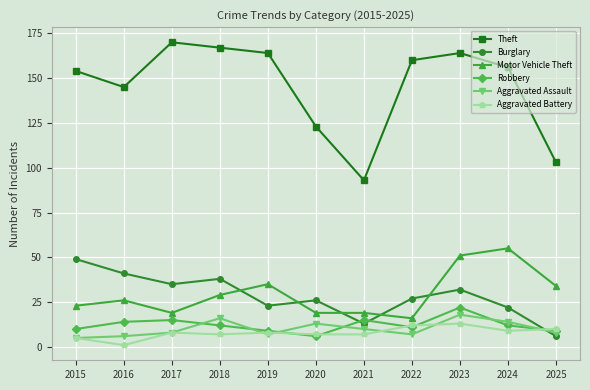

How many categories are shown in the chart?

11